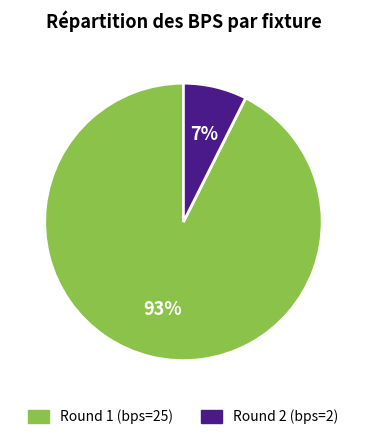

Which slice is the largest?

Round 1 (bps=25)